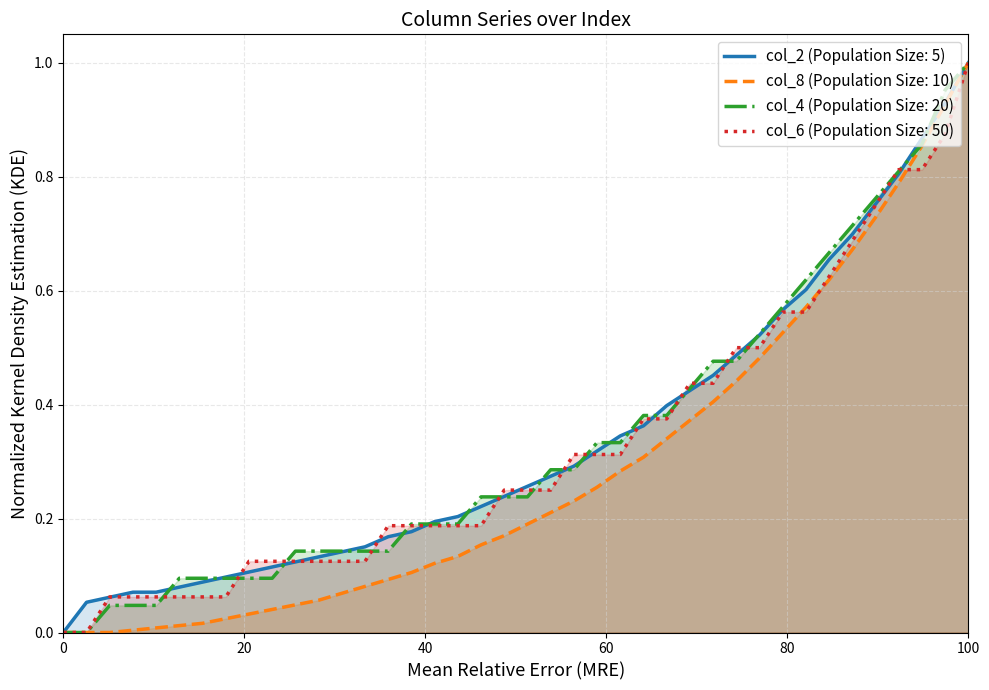

How many values in the col_8 series exceed 0?

38